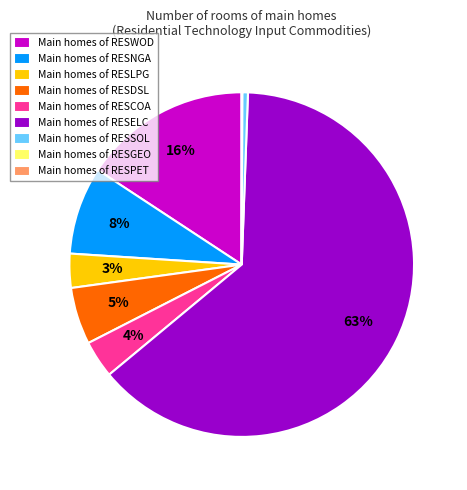

What is the largest slice in the pie chart?

Main homes of RESELC